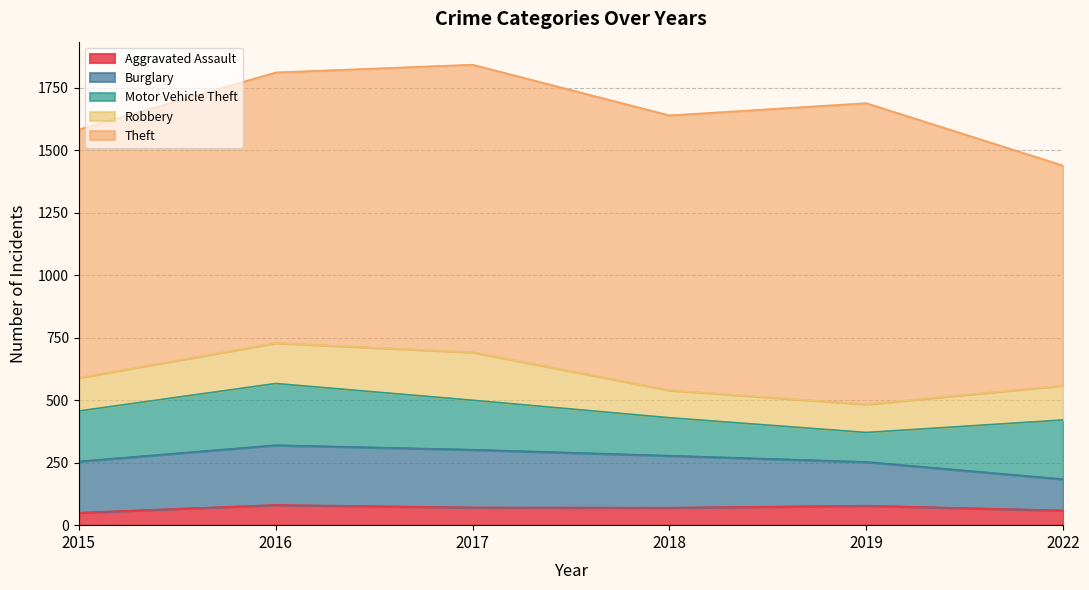

Reading left to right, extract all data points from this chart.

Aggravated Assault: 50	81	71	70	78	59
Burglary: 205	239	231	208	175	125
Motor Vehicle Theft: 202	247	198	152	118	237
Robbery: 133	162	192	110	113	138
Theft: 994	1083	1151	1100	1205	880